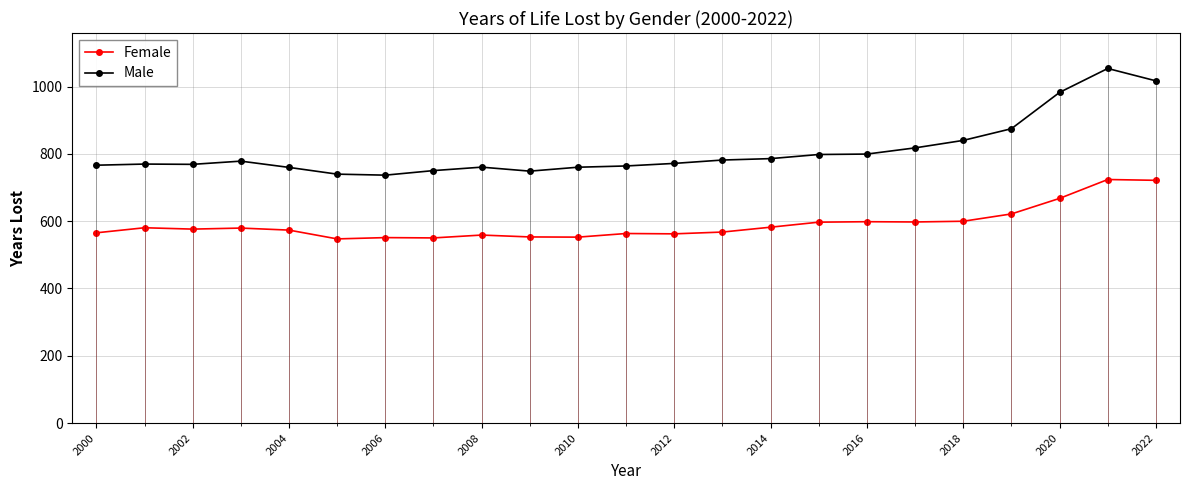

True or false: Female has more than 0 interior local peaks.

True